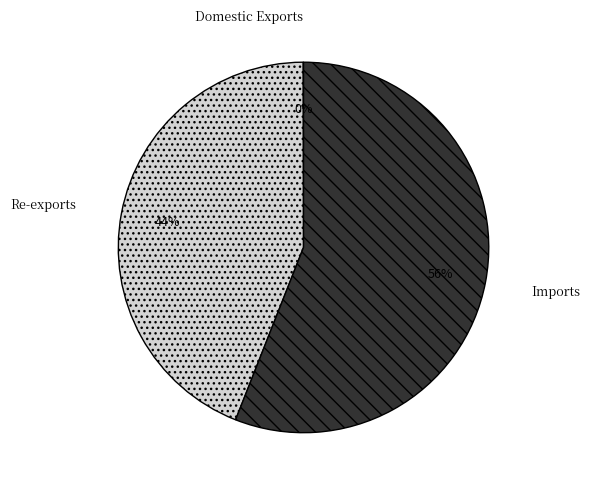

Do Re-exports and Imports together represent more than half of the pie?

Yes